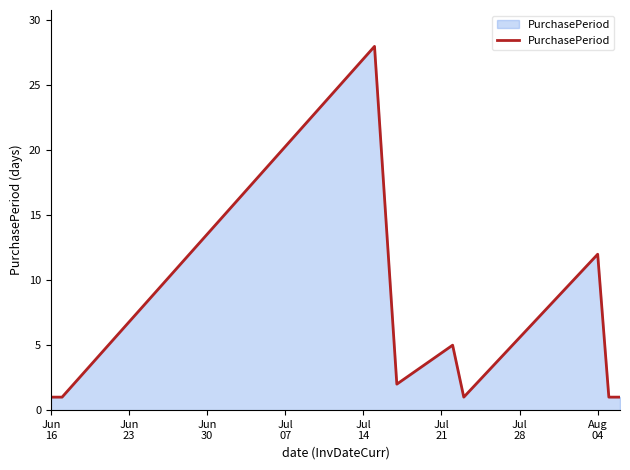

Does the chart have visible grid lines?

No